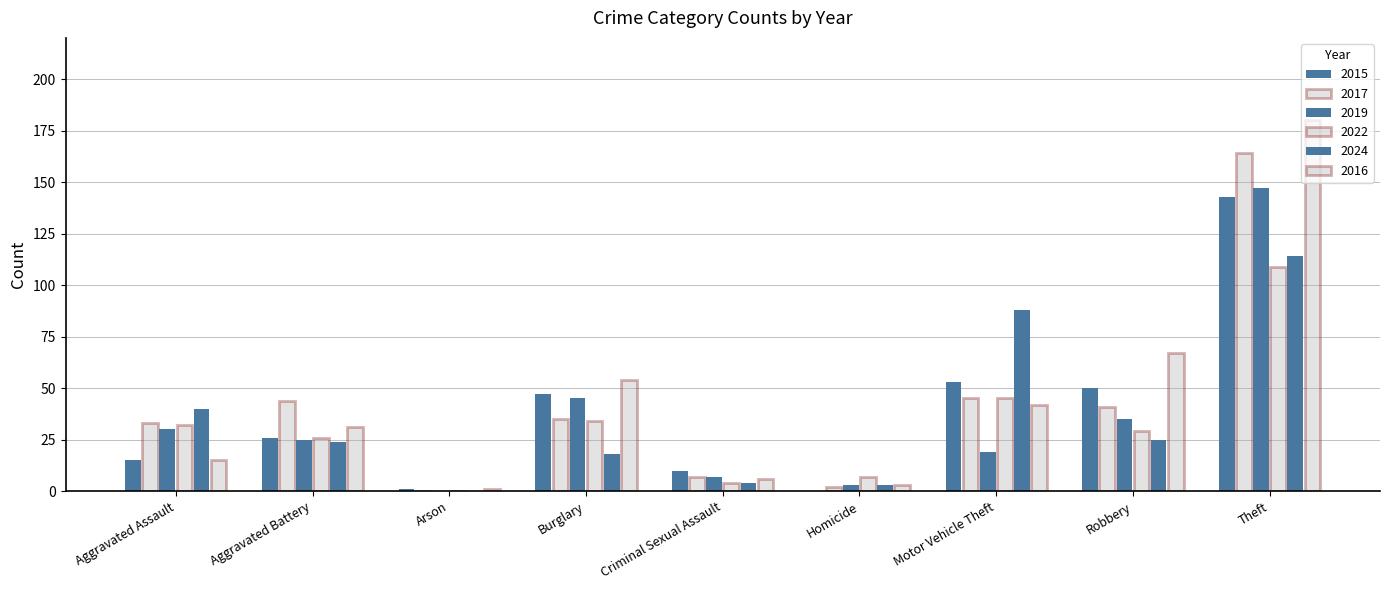

Read the 2024 value at Aggravated Assault.

40